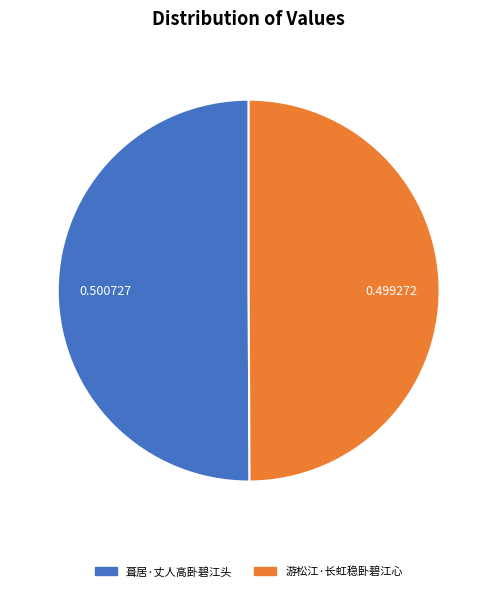

Do 游松江·长虹稳卧碧江心 and 葺居·丈人高卧碧江头 together represent more than half of the pie?

Yes